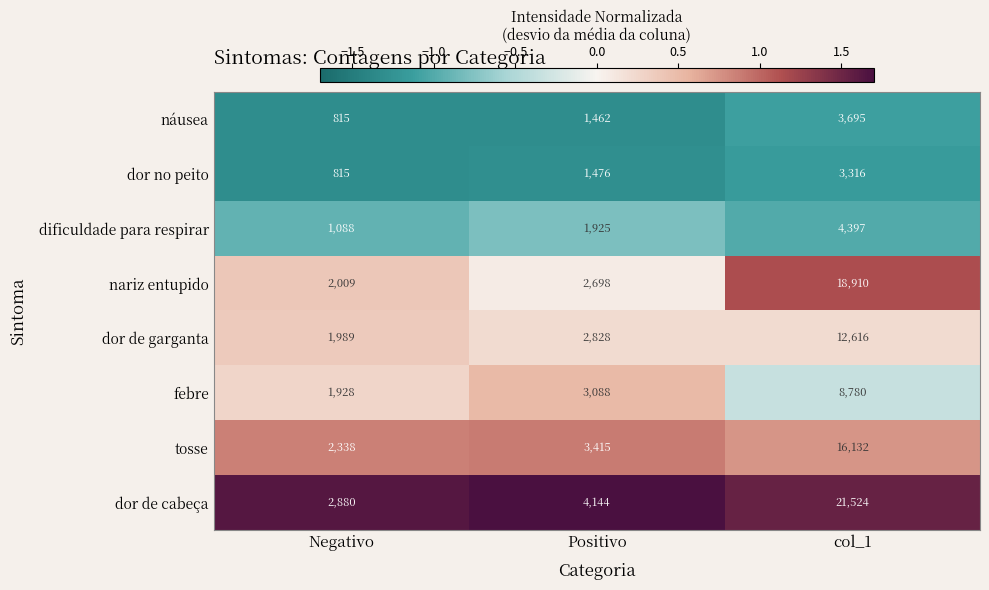

True or false: febre has a value of 1928 at Negativo.

True